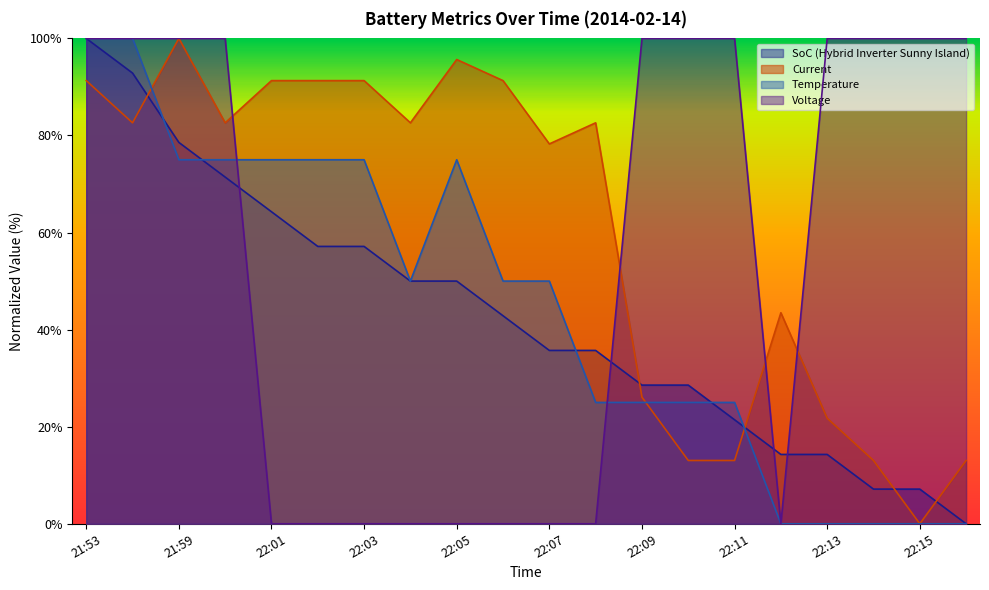

What position from the right is 21:53?

20